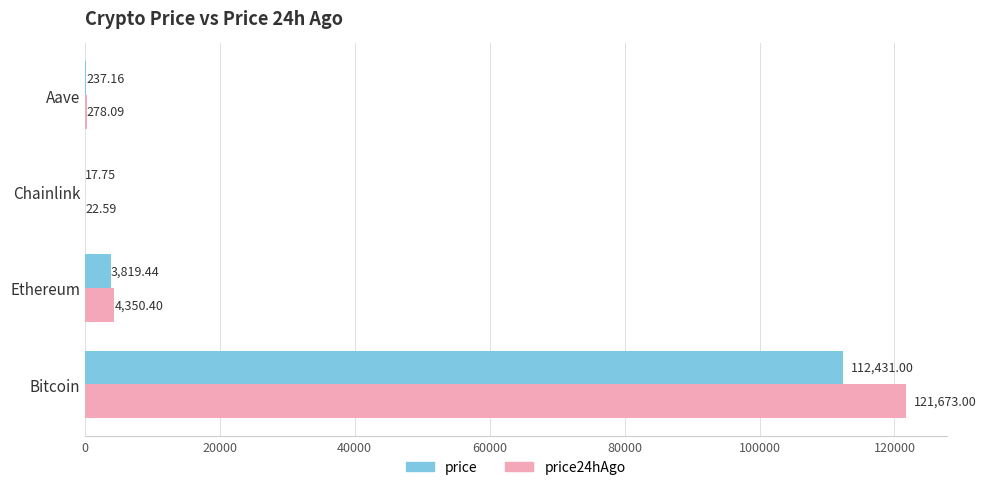

Which series changed the most between Bitcoin and Aave?

price24hAgo